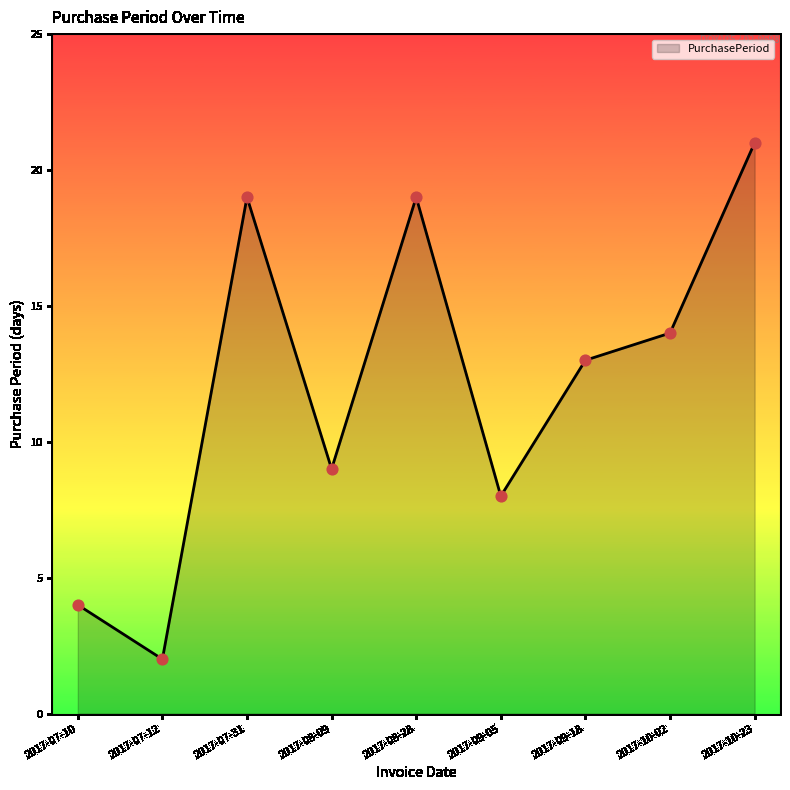

Between 2017-07-31 and 2017-09-18, which is larger?

2017-07-31